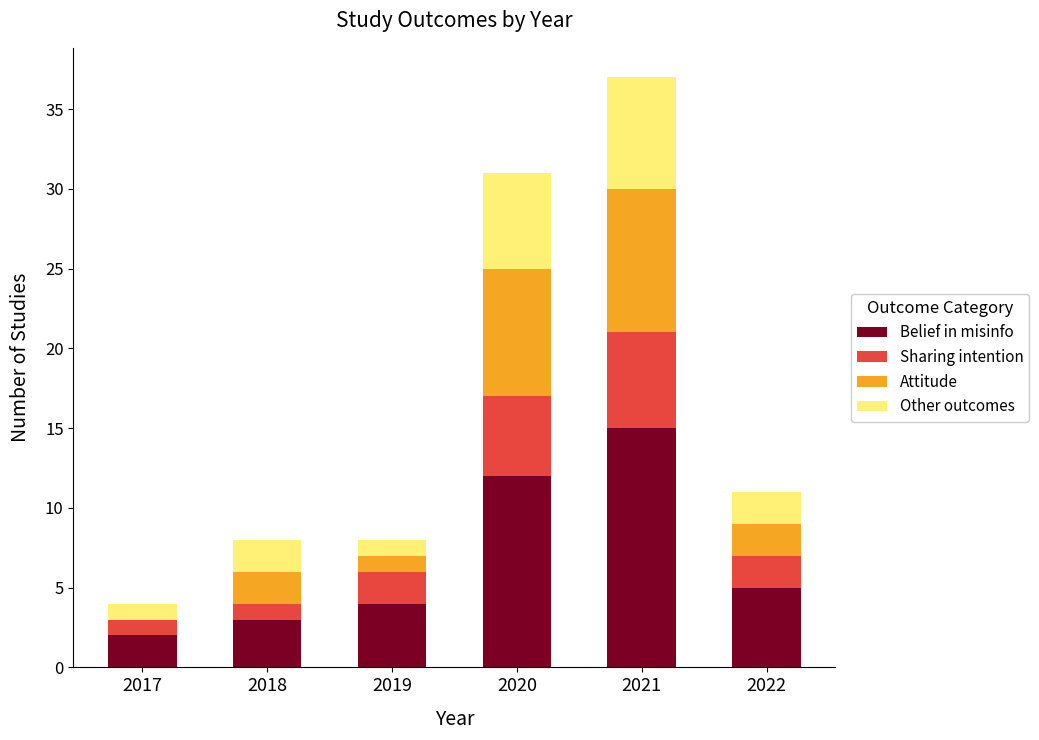

What is the maximum value for Belief in misinfo?

15